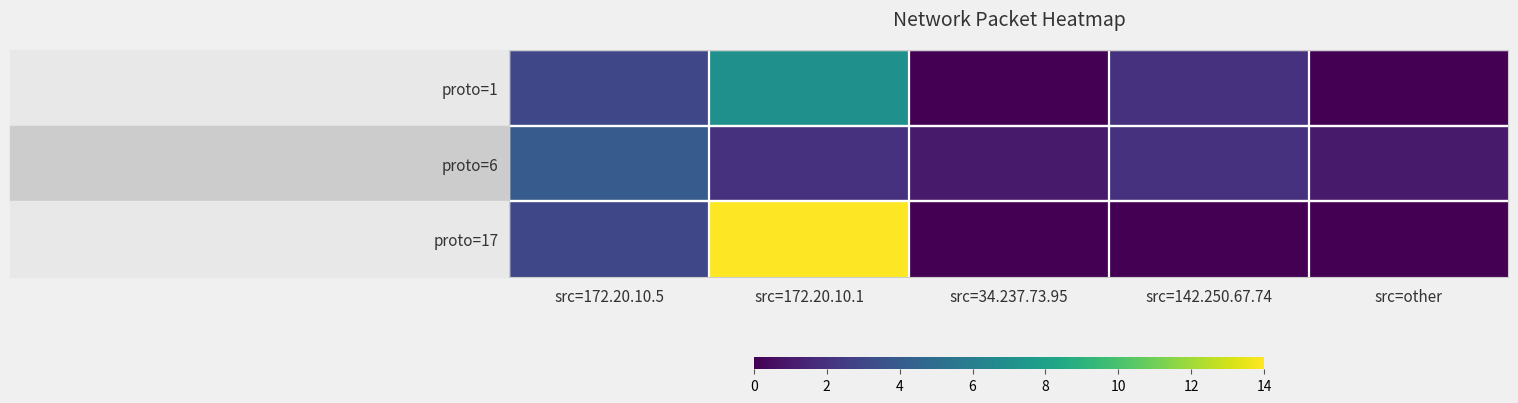

Rank the series at src=172.20.10.5 from lowest to highest value.

proto=1, proto=17, proto=6